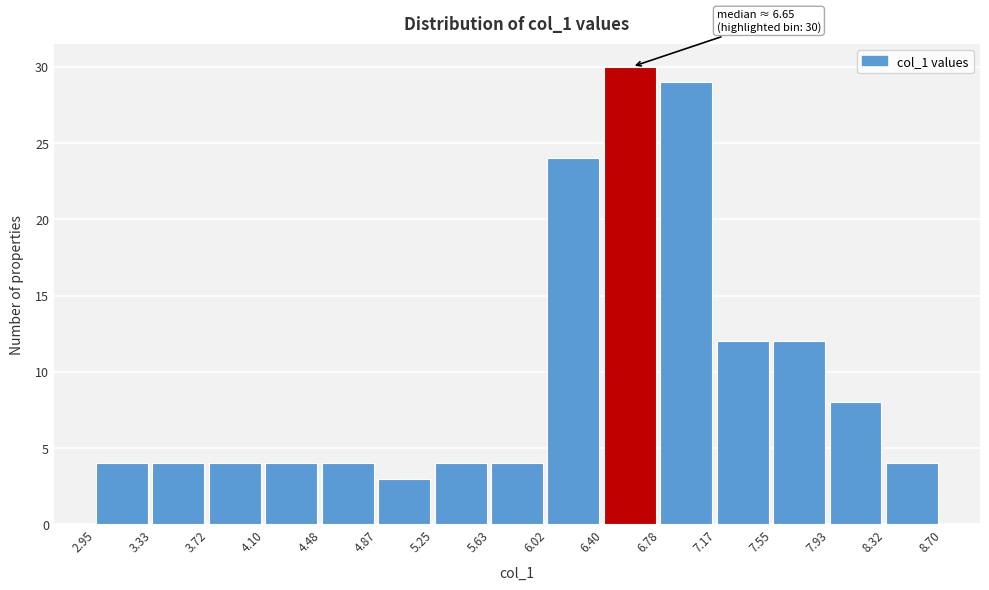

Over which range of the x-axis is the bar tallest?

6.40 to 6.78